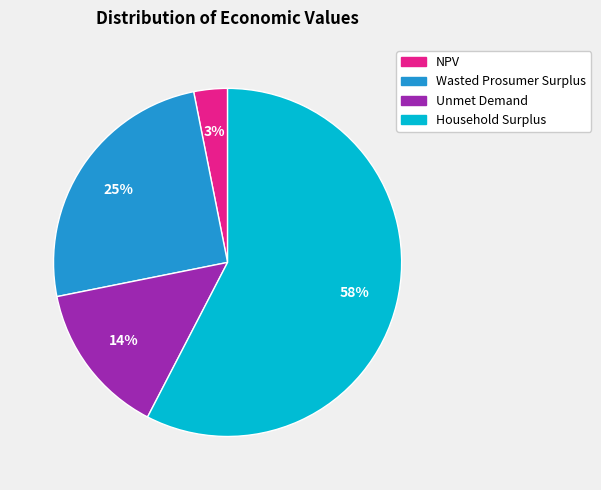

To the nearest percent, what percentage of the pie is Unmet Demand?

14%